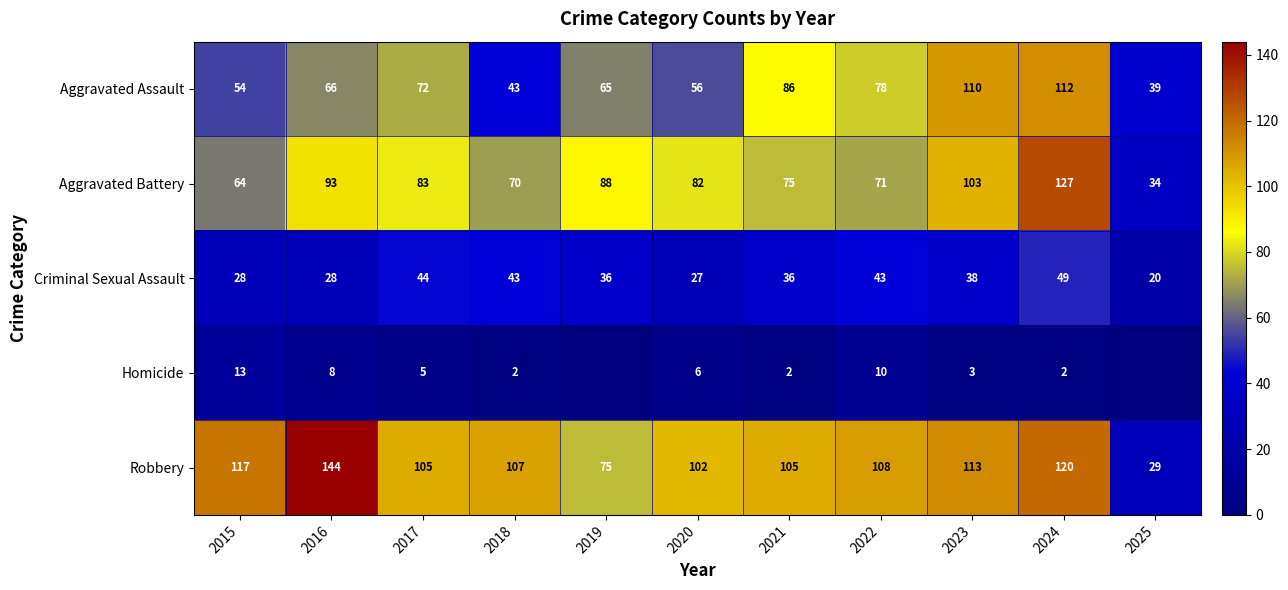

At which label does Aggravated Assault reach its minimum?

2025